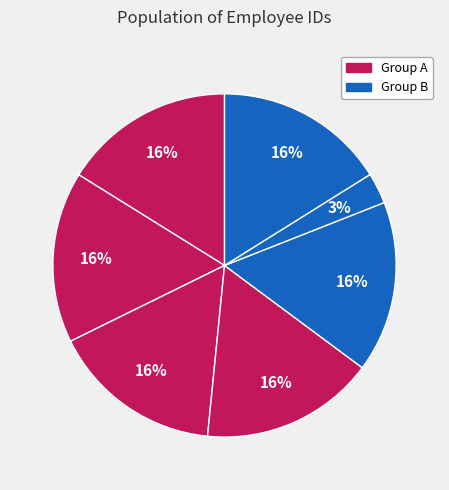

Count the number of slices in the pie.

7